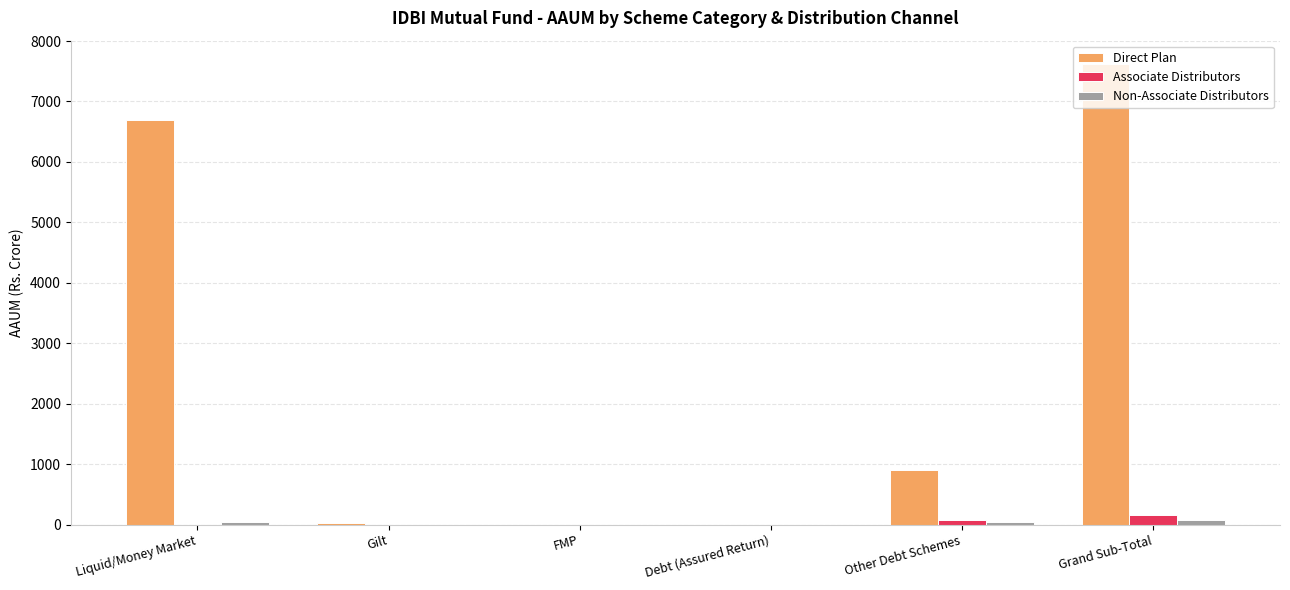

How many data points in Non-Associate Distributors are above 40?

3